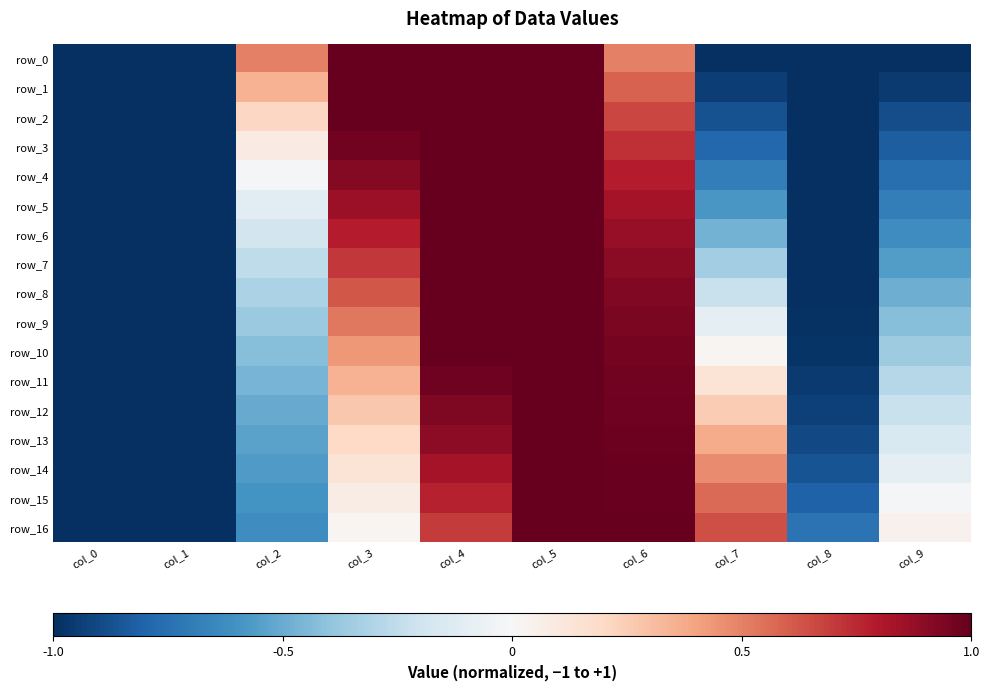

Is it true that row_14 equals 0.7 at col_7?

False